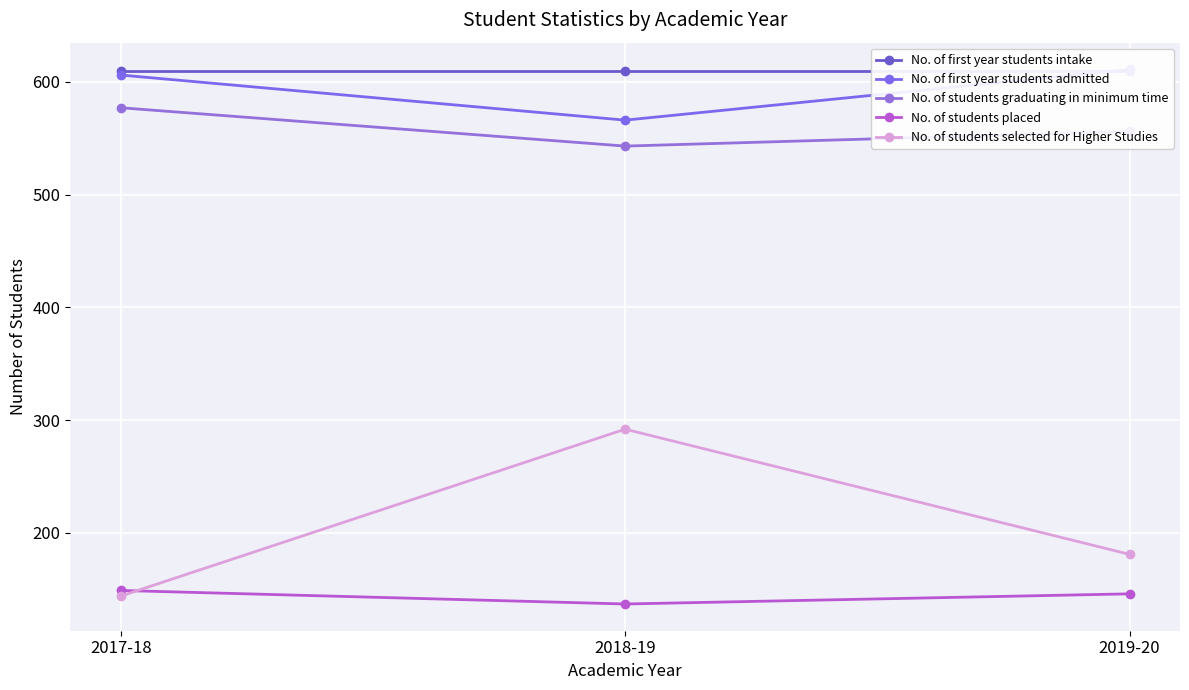

What is the difference between the maximum and second lowest values in the No. of first year students admitted series?

5